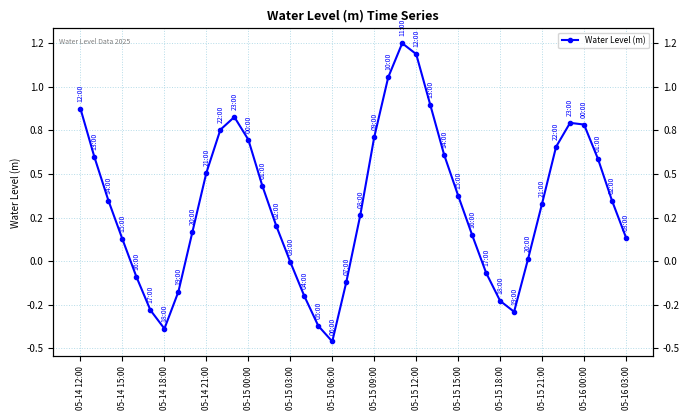

How many data points are above 0?

28